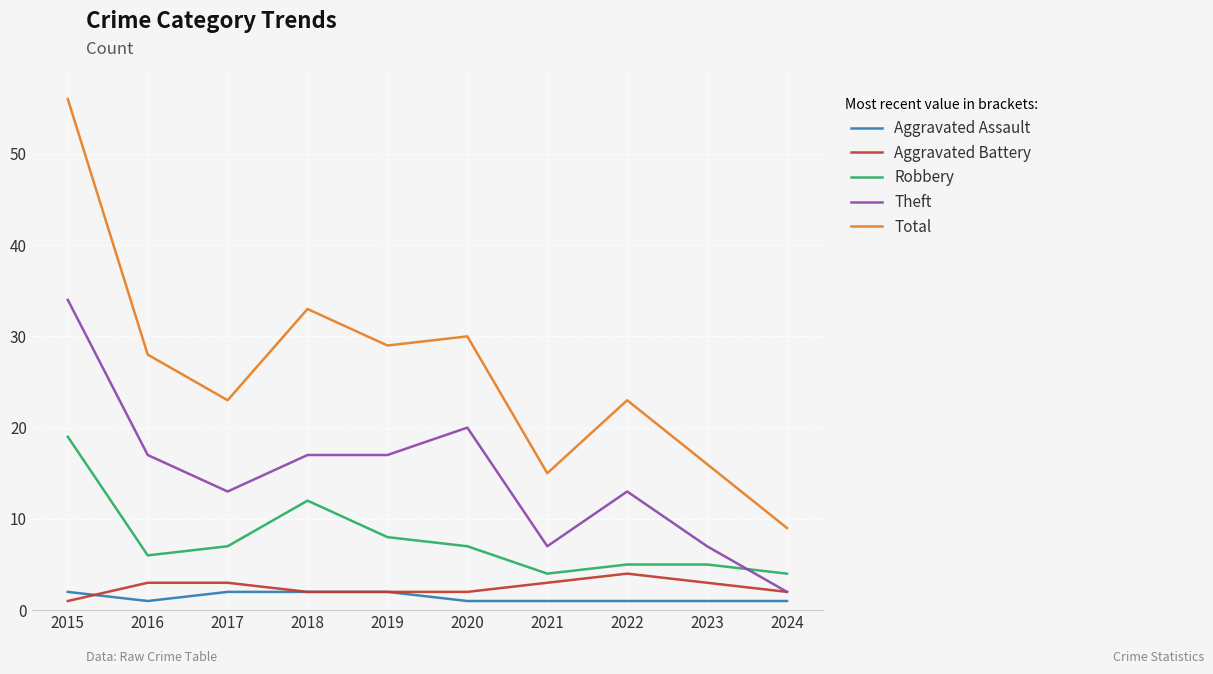

The Robbery series shows 12 at 2018. True or false?

True